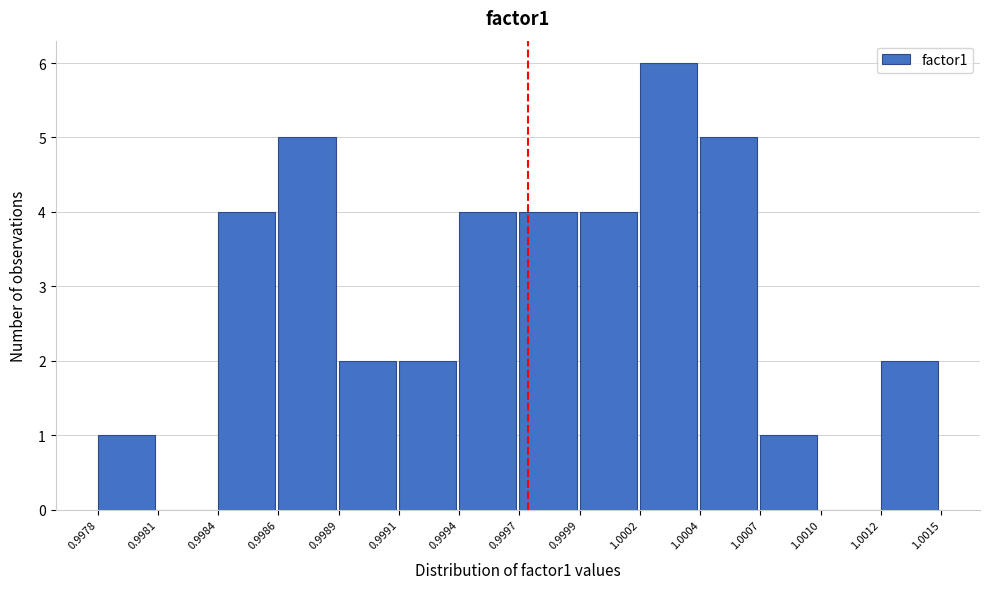

Reading left to right, transcribe all the data shown in this chart.

0.9978=1	0.9981=0	0.9984=4	0.9986=5	0.9989=2	0.9991=2	0.9994=4	0.9997=4	0.9999=4	1.0002=6	1.0004=5	1.0007=1	1.0010=0	1.0012=2